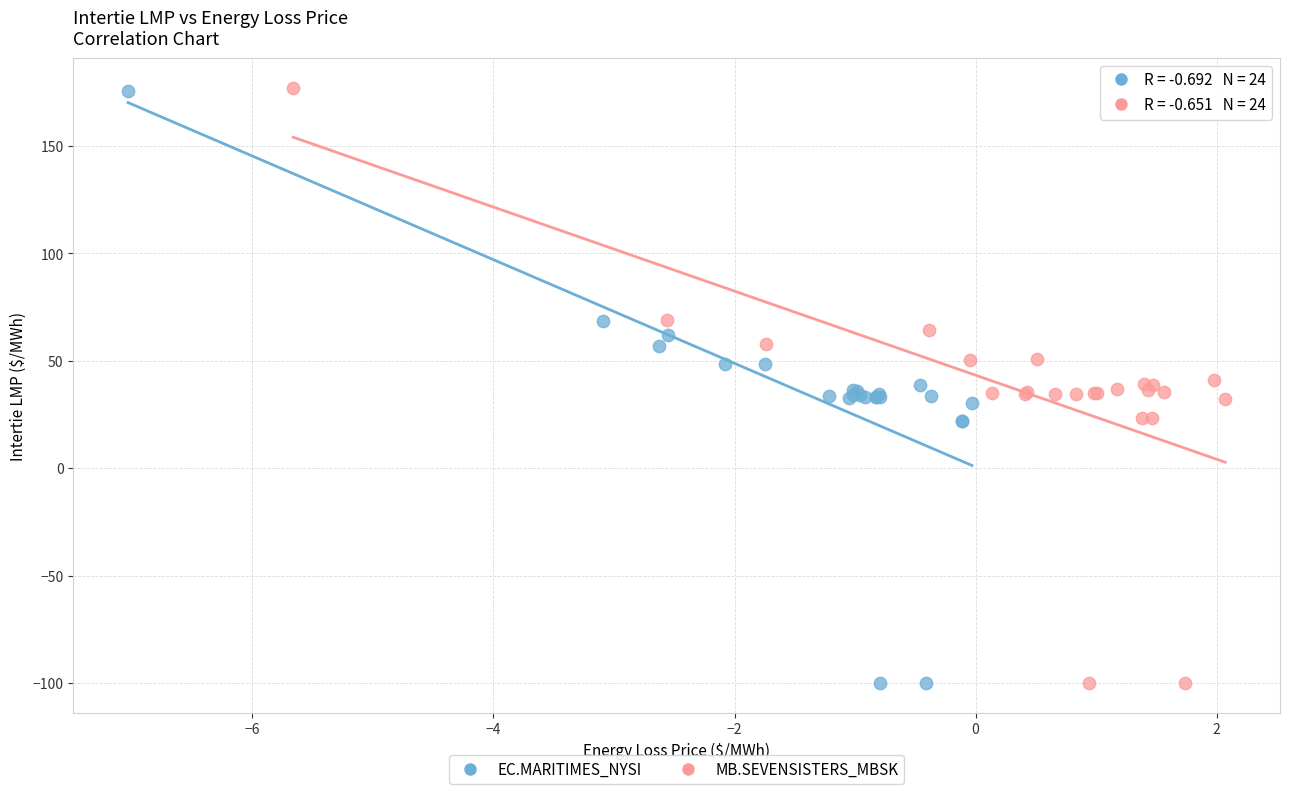

Which series has the widest spread of Y values?

MB.SEVENSISTERS_MBSK